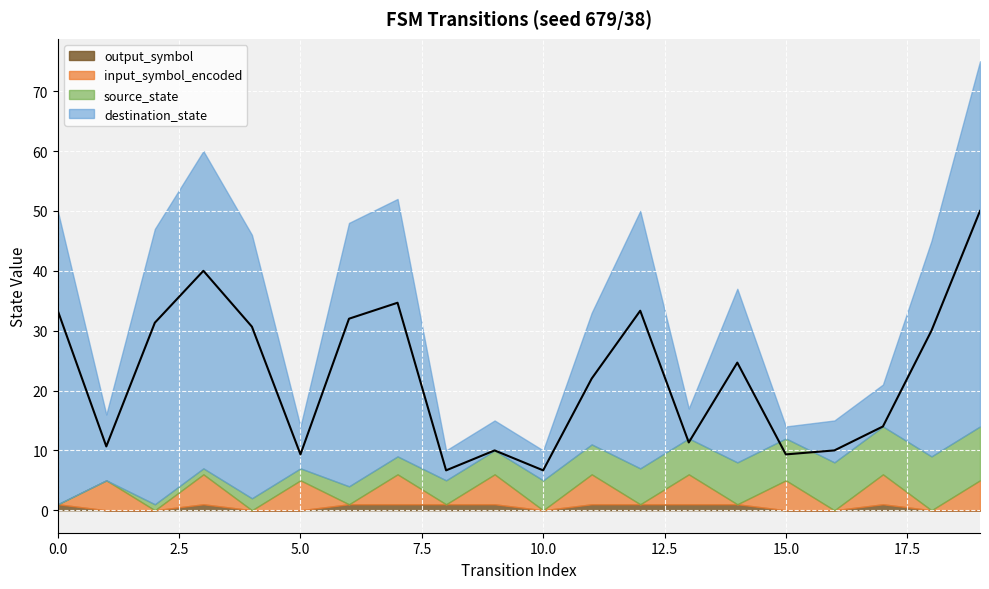

What is the difference between the highest and lowest values at 12?

43